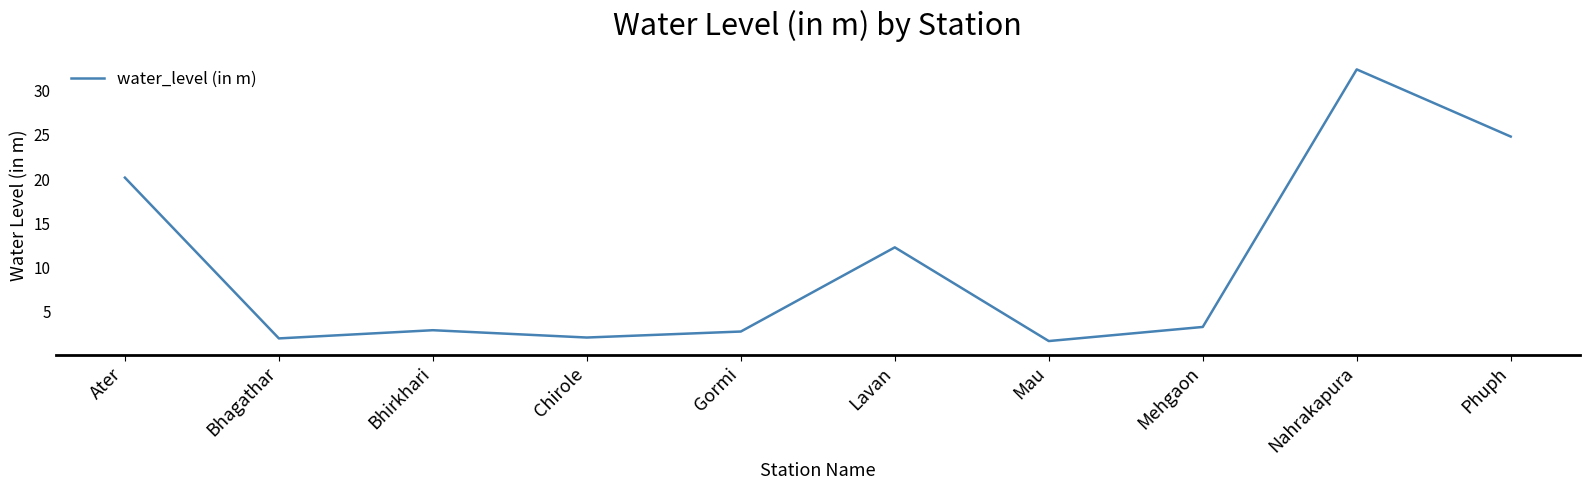

Where does the data first go above 3?

Ater